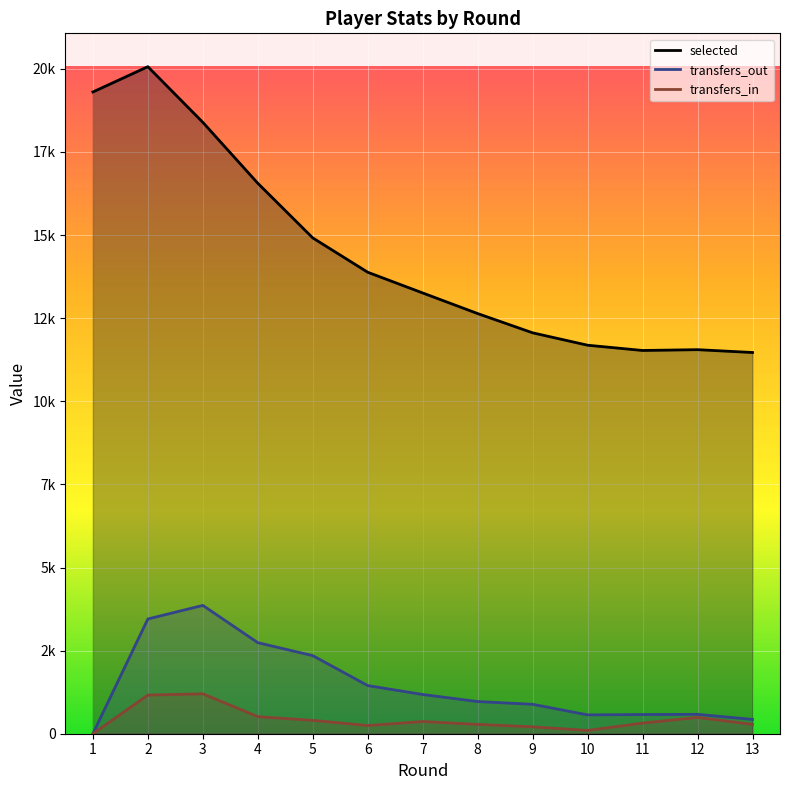

What is the difference between the highest and lowest values at 3?

17191